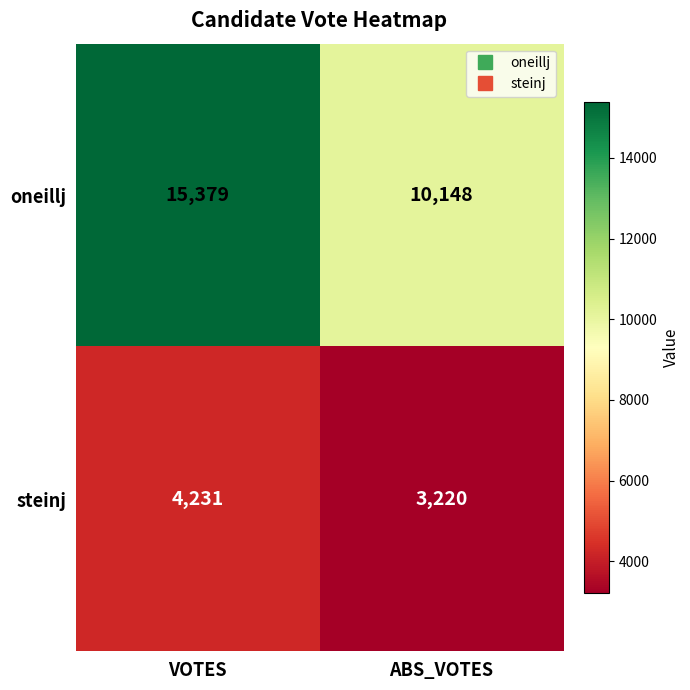

What is the difference between the maximum and minimum values in the steinj series?

1011